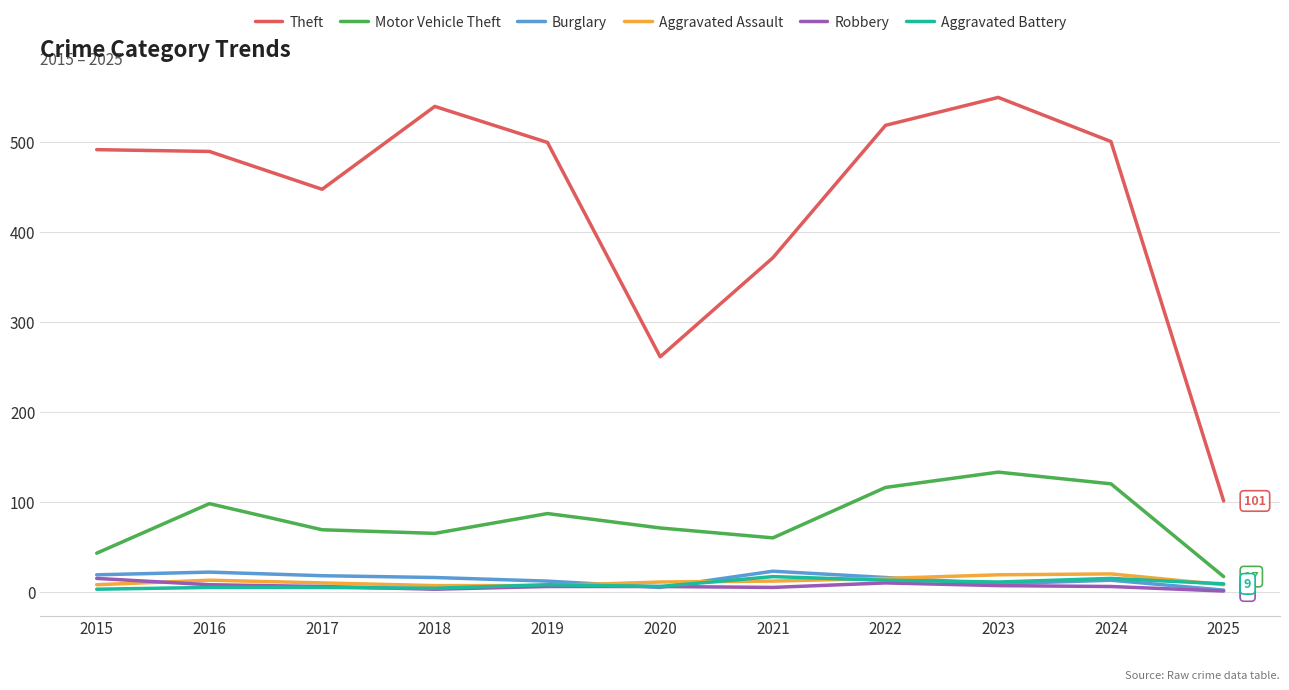

Is this an area chart (filled region under the line)?

No